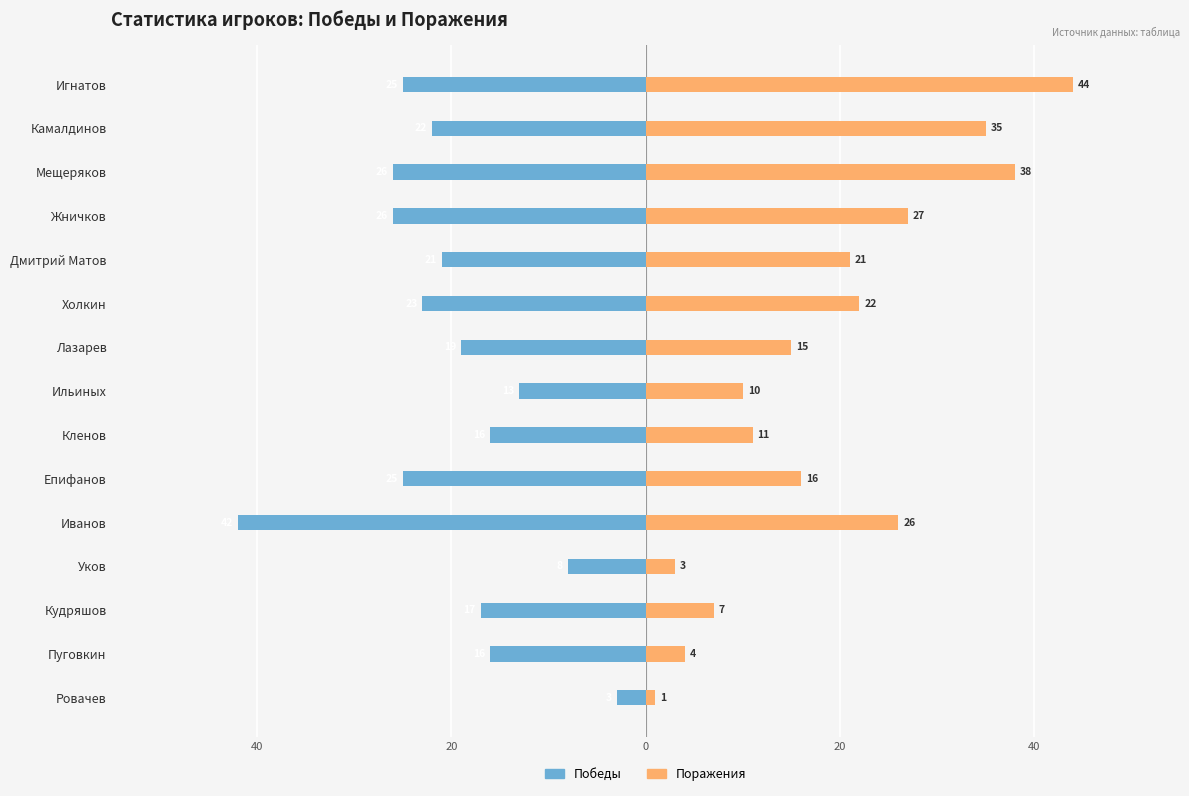

Is it true that Победы equals -34 at Мещеряков?

False